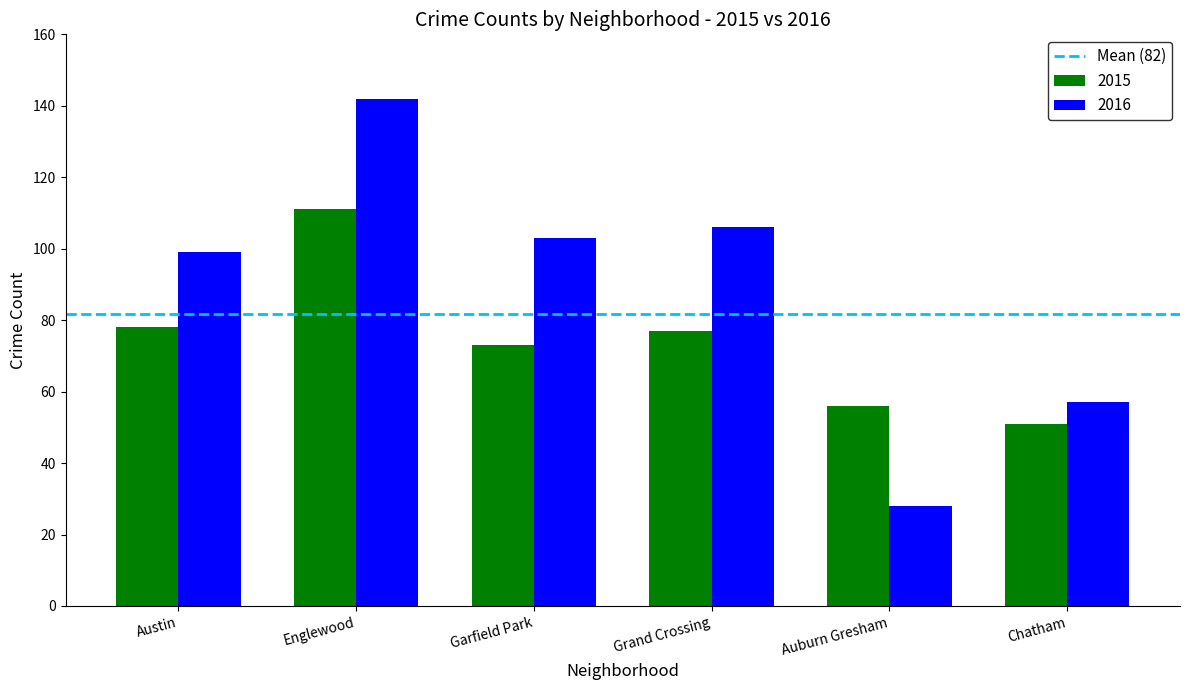

What is the spread (max minus min) of values at Englewood?

31